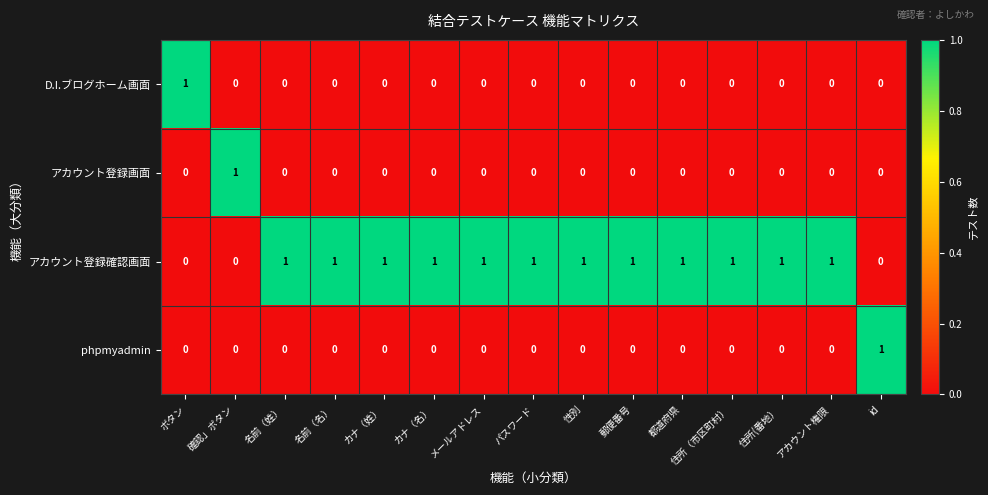

The value of アカウント登録画面 at 住所(番地） is 1. True or false?

False